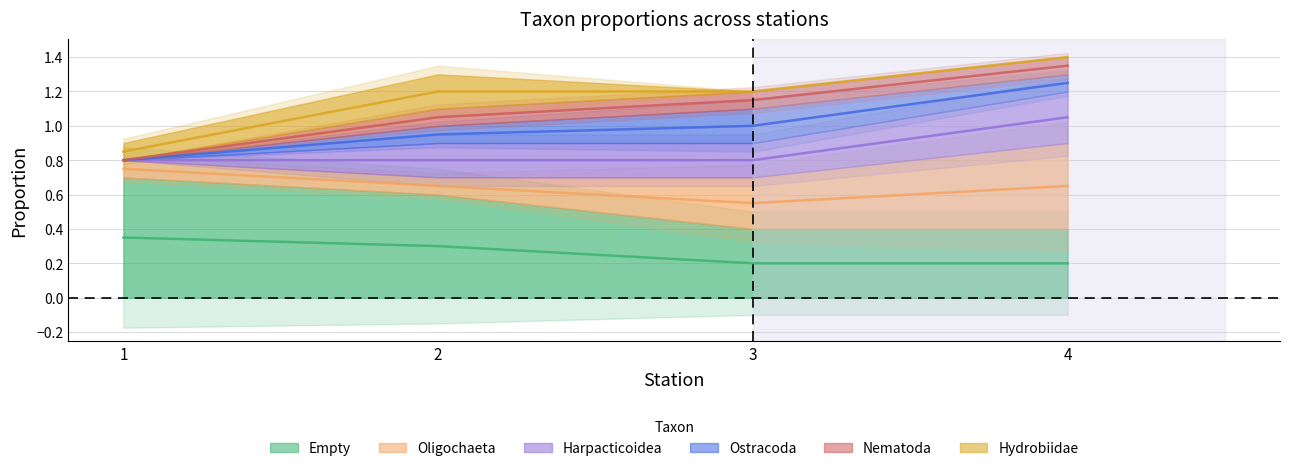

Which series changed the most between 1 and 2?

Harpacticoidea